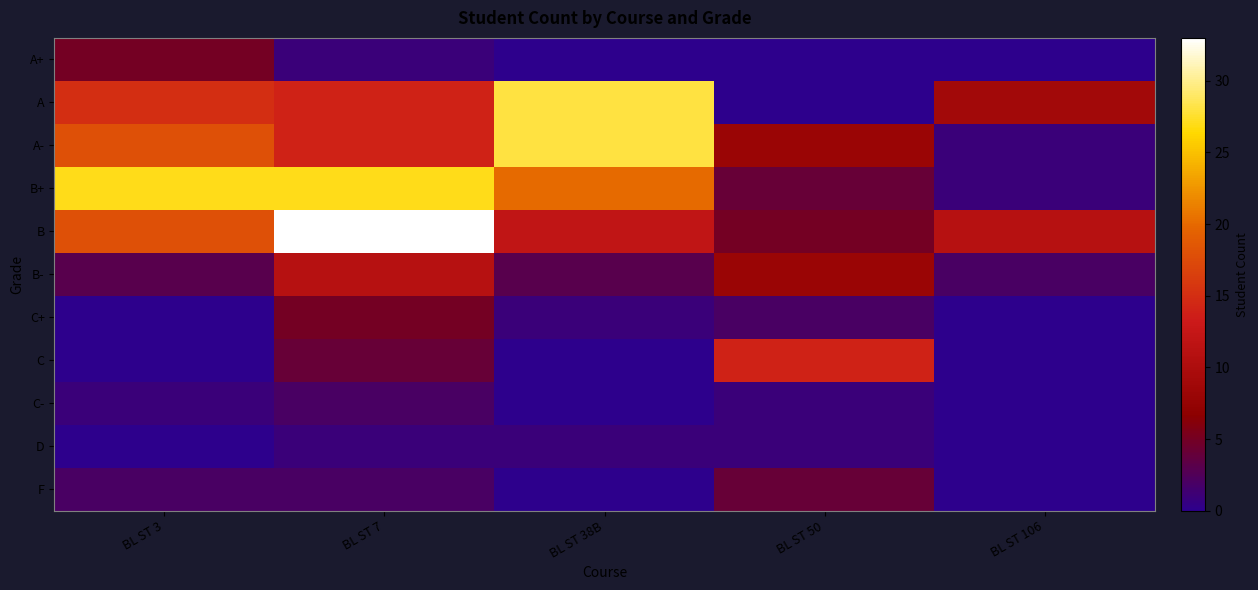

Which label corresponds to the smallest value in the chart?

BL ST 38B